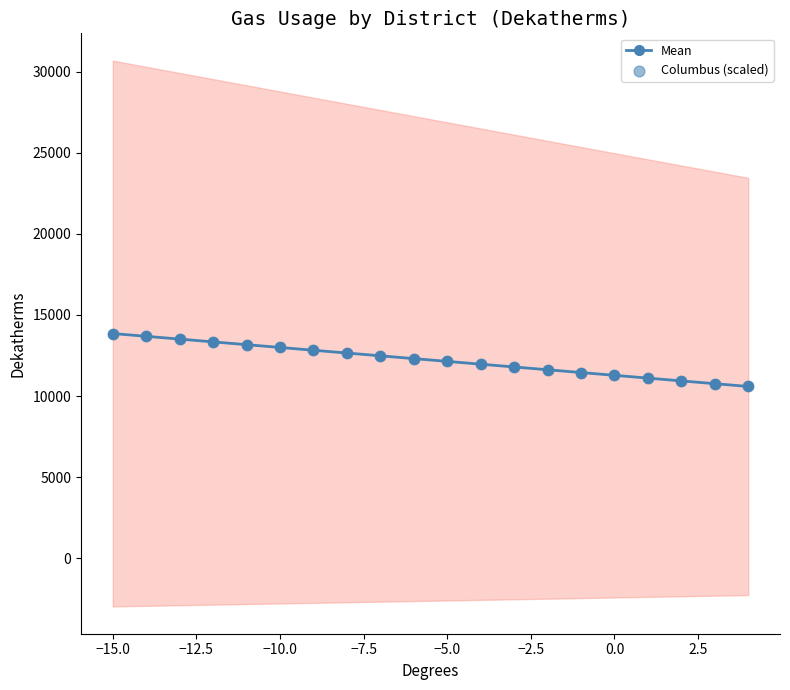

Which series has the widest spread of Y values?

Mean